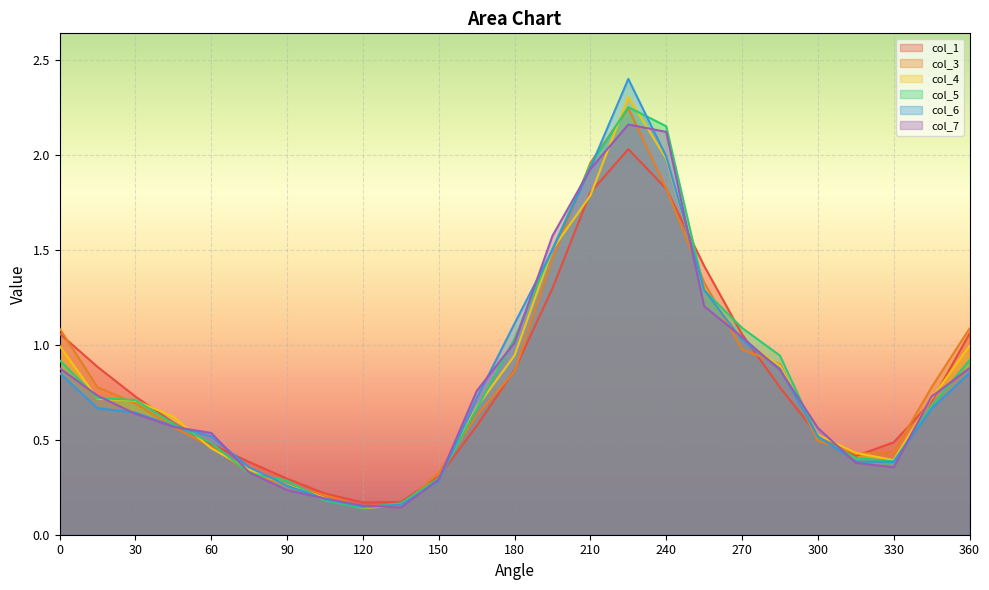

Where is the first local minimum for col_1?

120